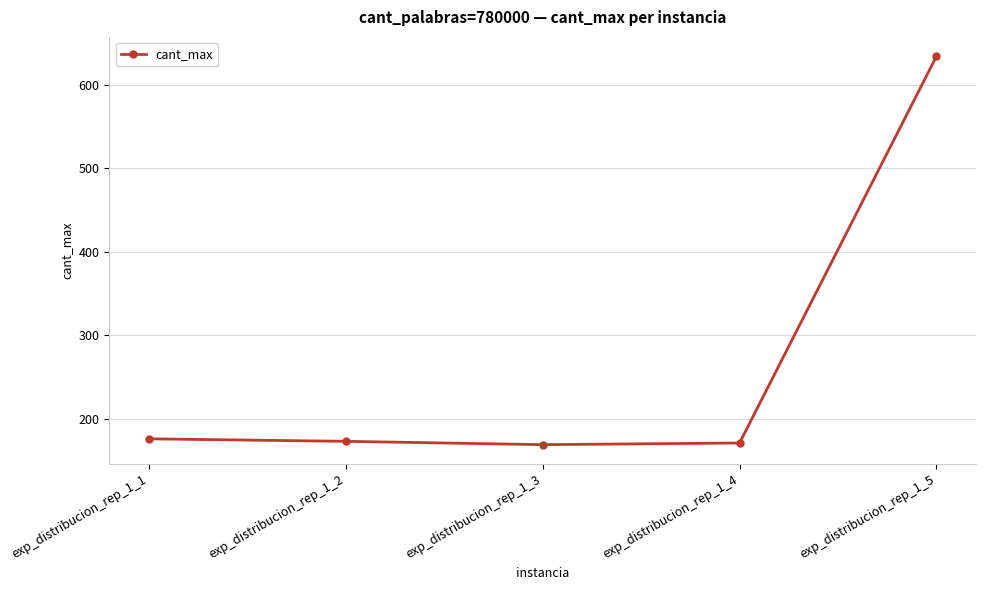

How many data points does each series have?

5